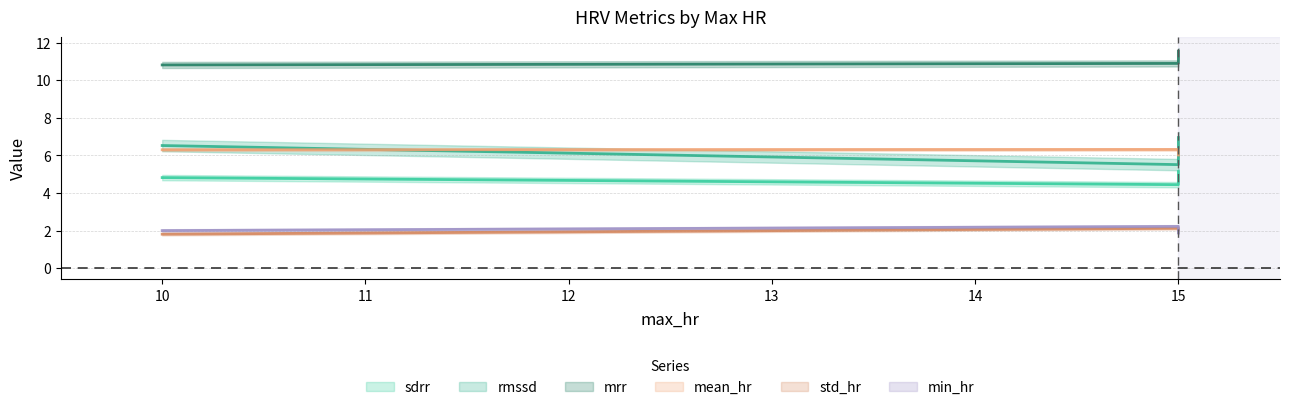

At which category is the sum across all series the highest?

15